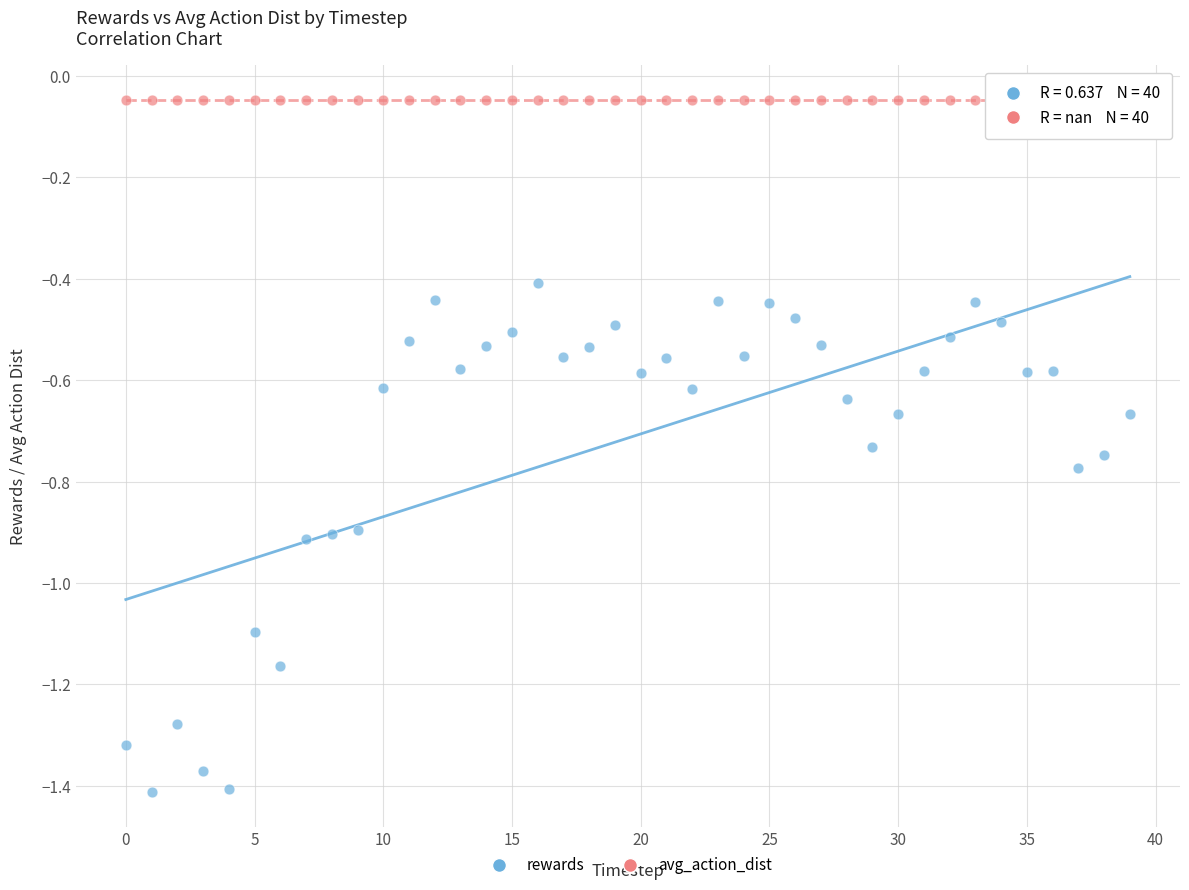

Which series contains the highest Y value?

avg_action_dist